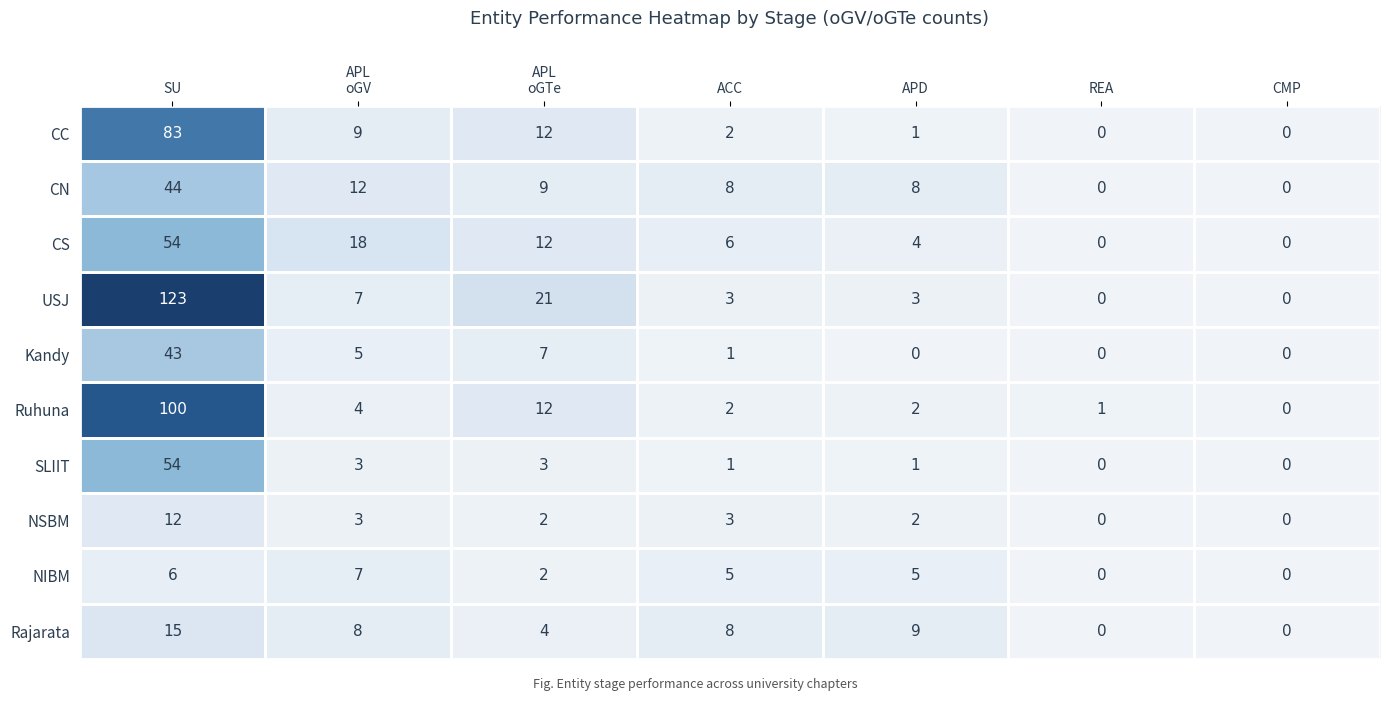

What is the difference between the highest and lowest values at SU?

117